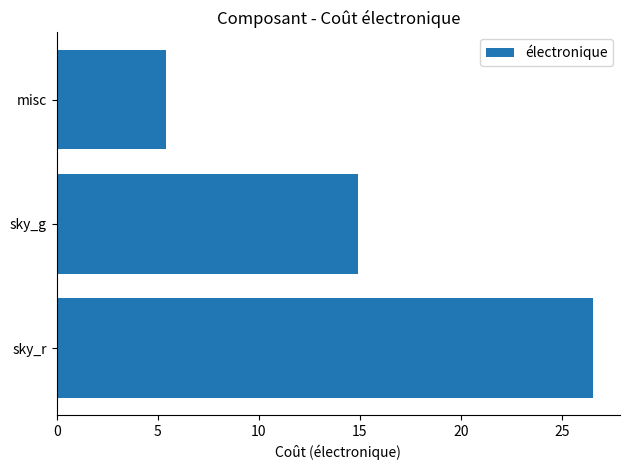

Between misc and sky_g, which is larger?

sky_g